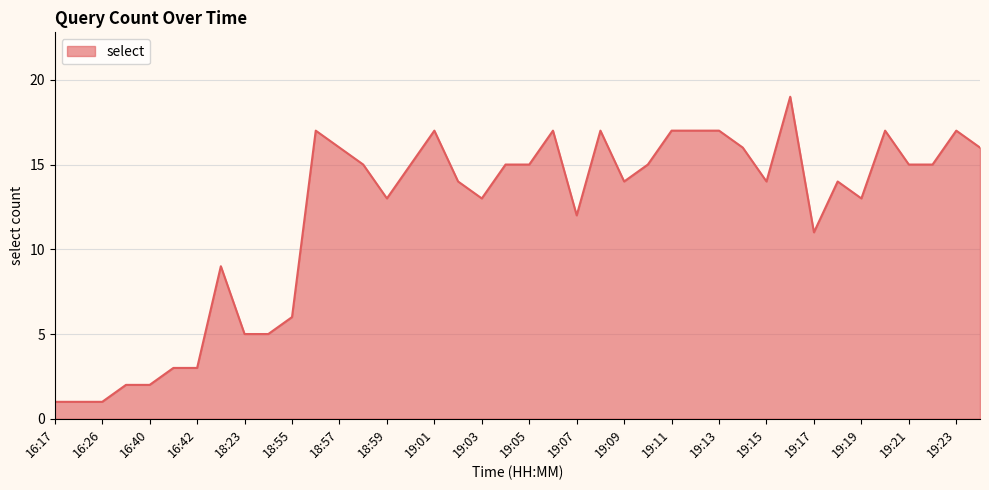

What is the difference between the maximum and minimum values?

18